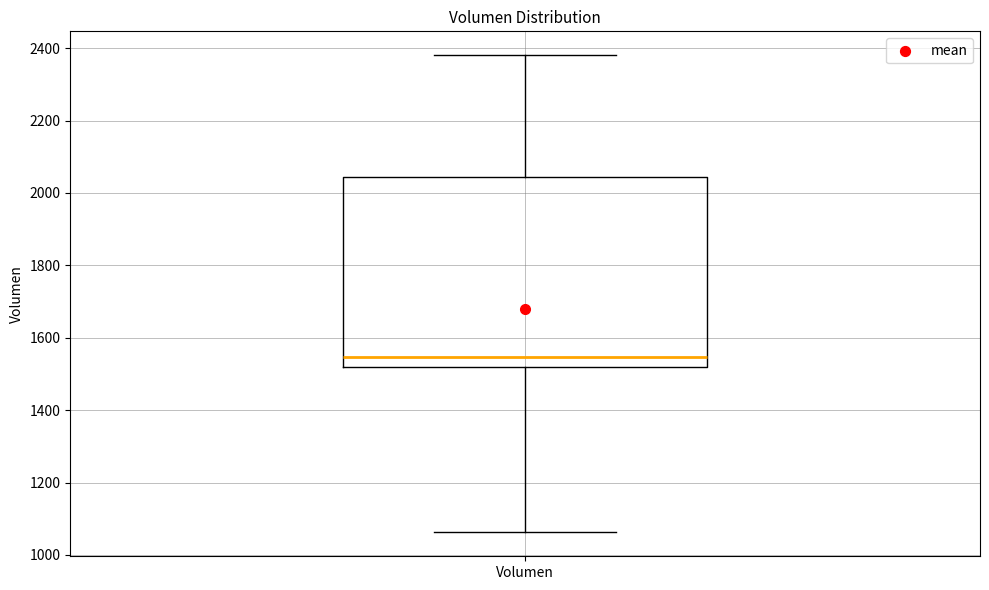

Read this box plot against the y-axis: the position of the median line, the range covered by the box, and the ends of both whiskers. The values are not printed on the chart, so give them approximately, as read against the axis.

median 1540, box 1520 to 2040, whiskers 1060 to 2380